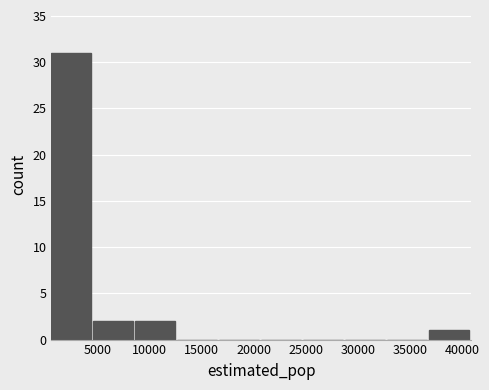

Reading left to right, transcribe this chart: for each bar, give the range it covers on the x-axis and its height. Neither the bar edges nor the heights are printed on the chart, so give them approximately, as read against the axes.

500 to 4500: 31
4500 to 8500: 2
8500 to 12500: 2
12500 to 16500: 0
16500 to 20500: 0
20500 to 25000: 0
25000 to 29000: 0
29000 to 33000: 0
33000 to 37000: 0
37000 to 41000: 1